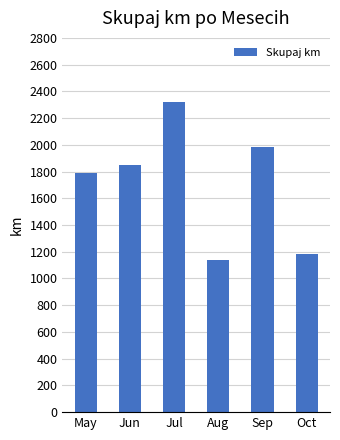

Does the chart contain any negative values?

No